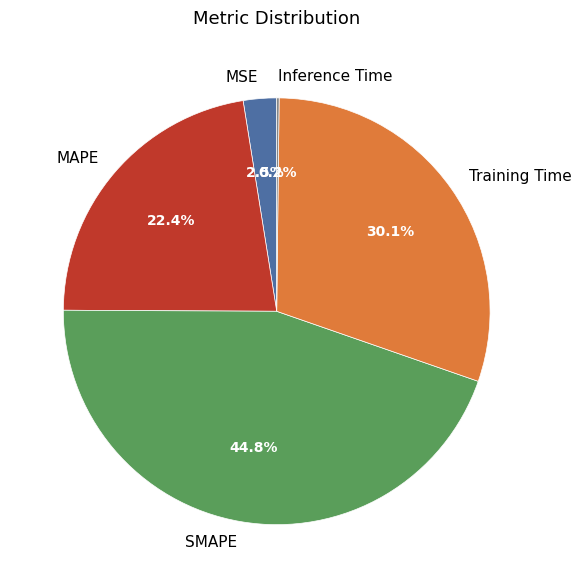

What is the largest slice in the pie chart?

SMAPE